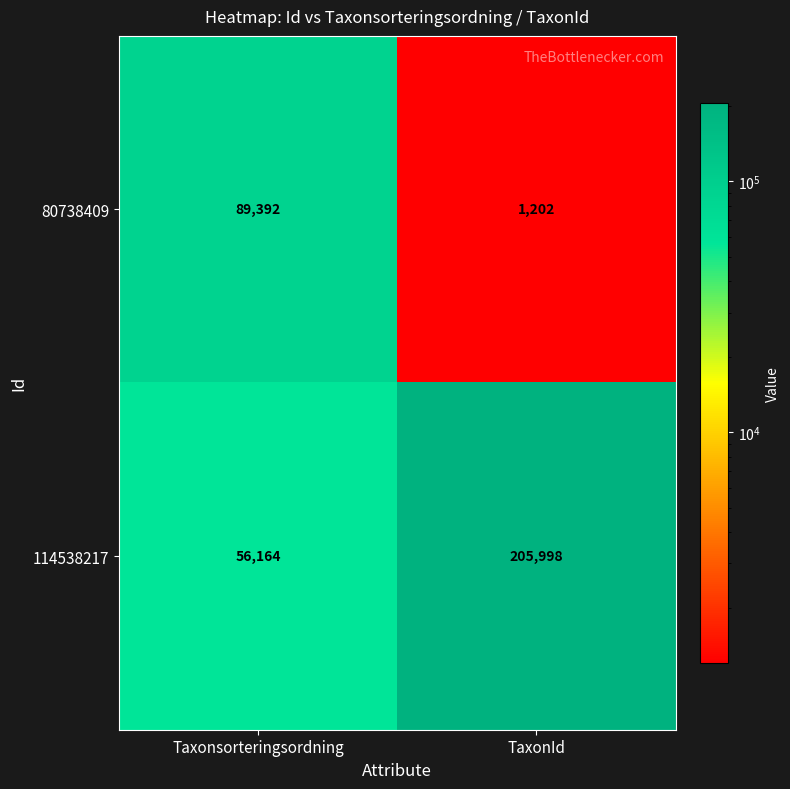

At Taxonsorteringsordning, list the series in order from largest to smallest.

80738409, 114538217